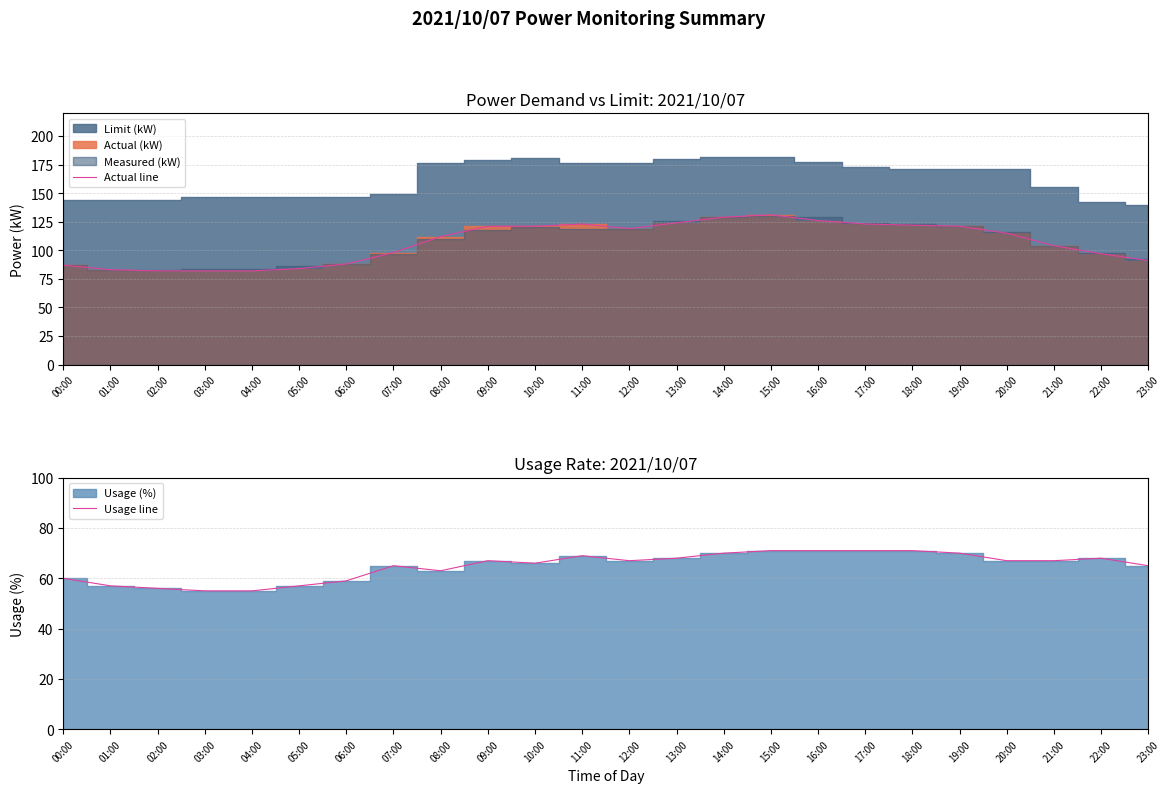

Which series has the largest total across all categories?

Actual line